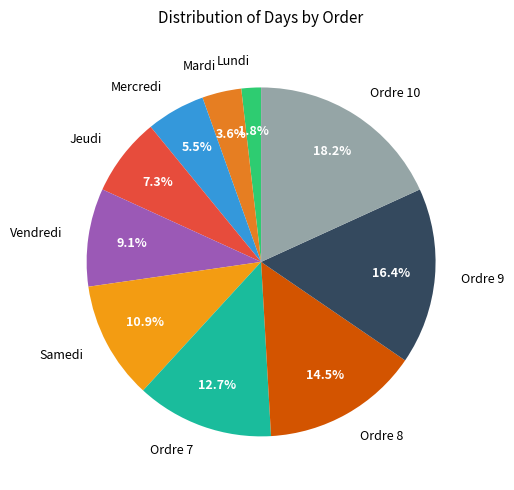

Which slice is the largest?

Ordre 10